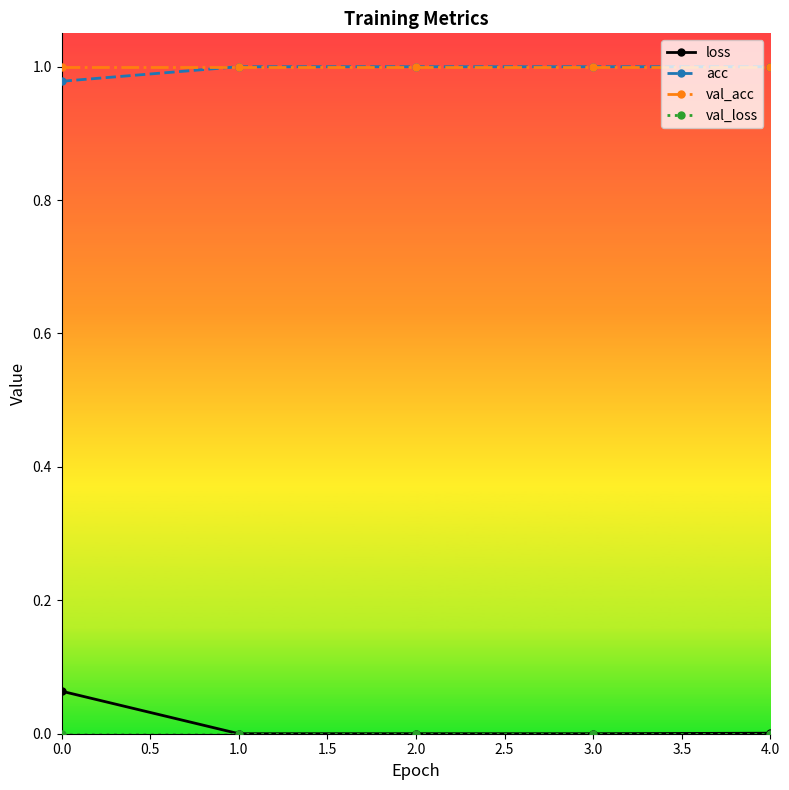

Does the chart have visible grid lines?

No